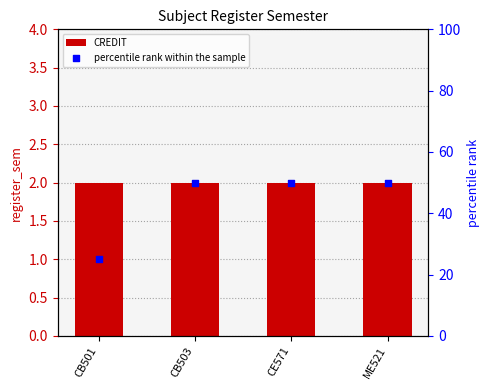

At how many categories does at least one series exceed 15?

4